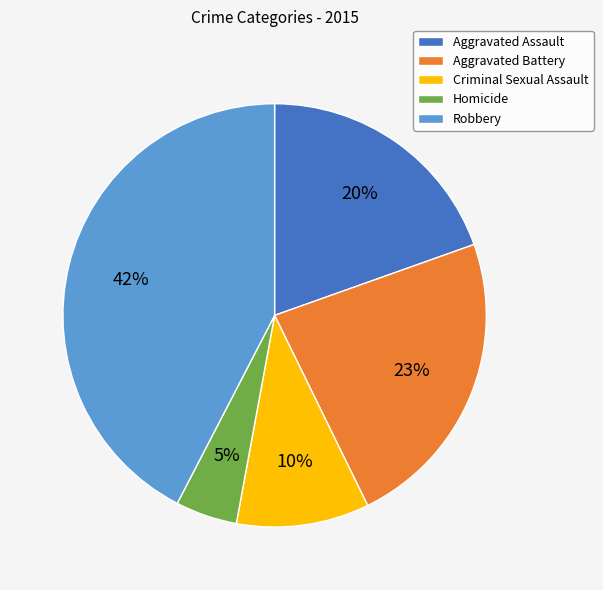

Is there a majority slice in this chart?

No